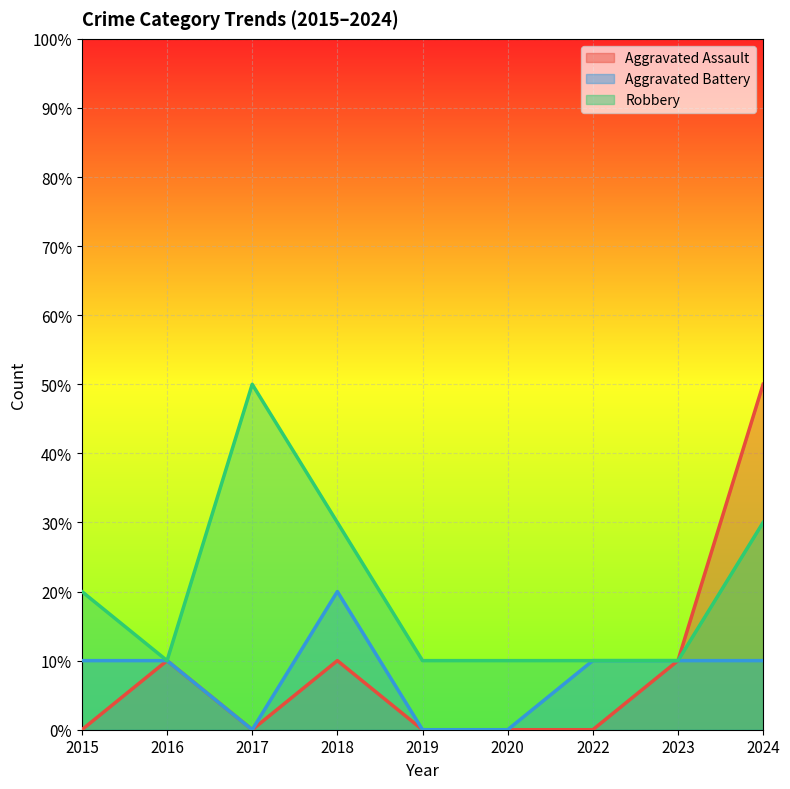

How many interior local peaks does the Robbery series have?

1